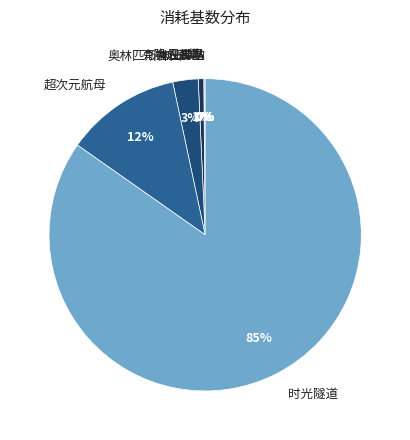

Which slice represents more than half of the pie?

时光隧道